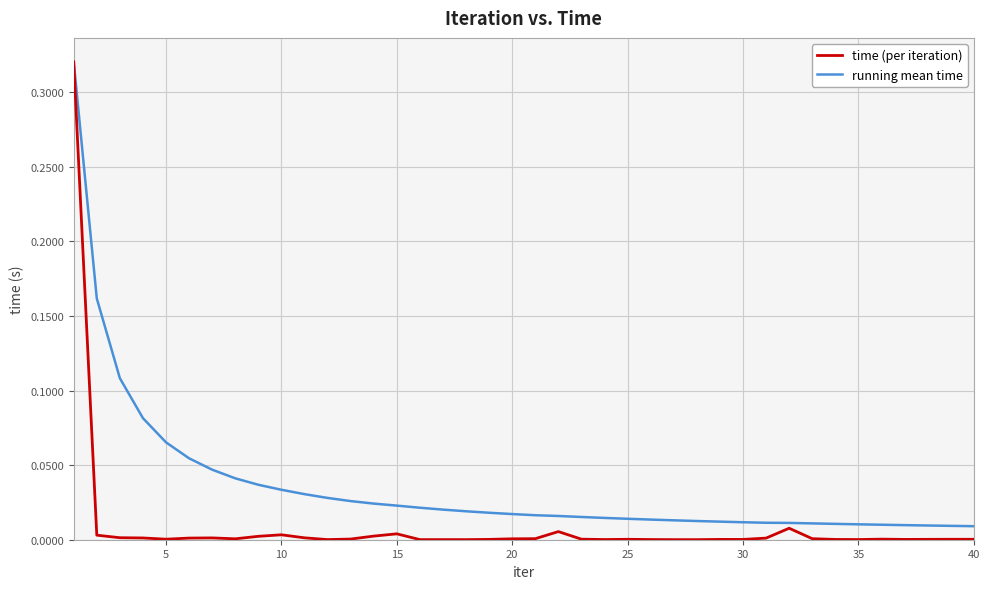

Rank the series by their average value, from highest to lowest.

running mean time, time (per iteration)